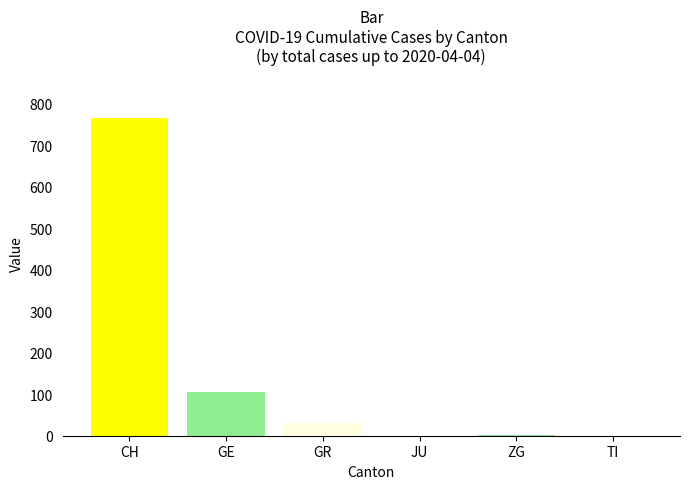

The value of ZG at 21 is 0. True or false?

True